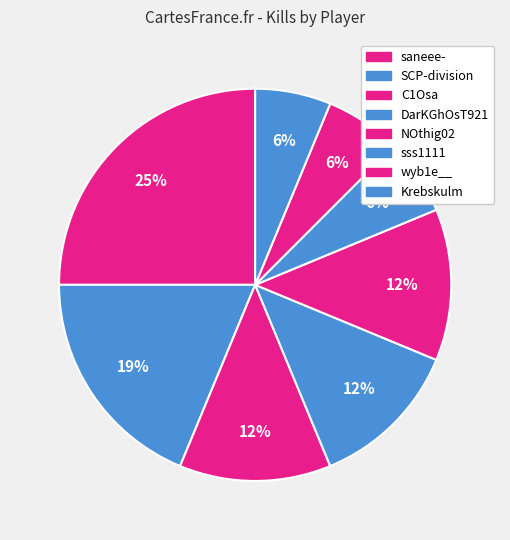

Does DarKGhOsT921 represent more than half of the total?

No